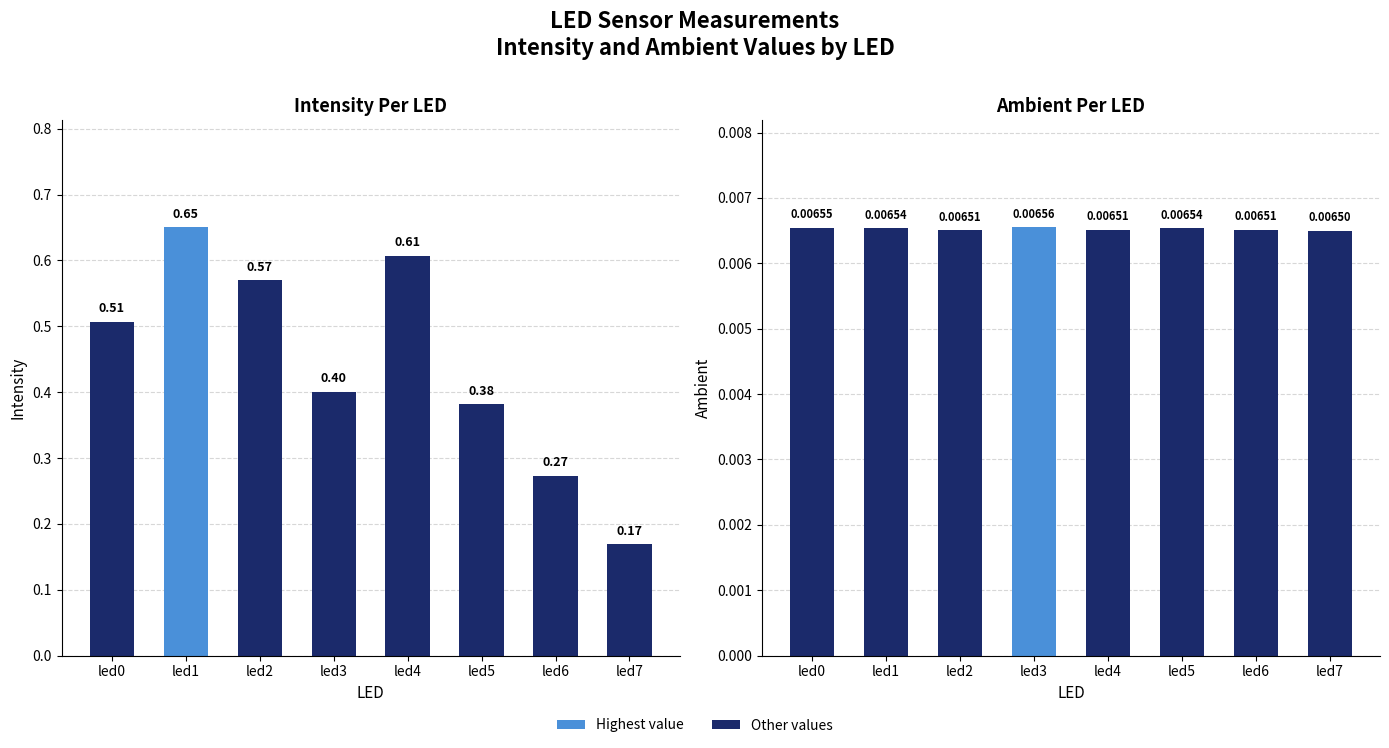

How many intensity values are between 0 and 1?

8